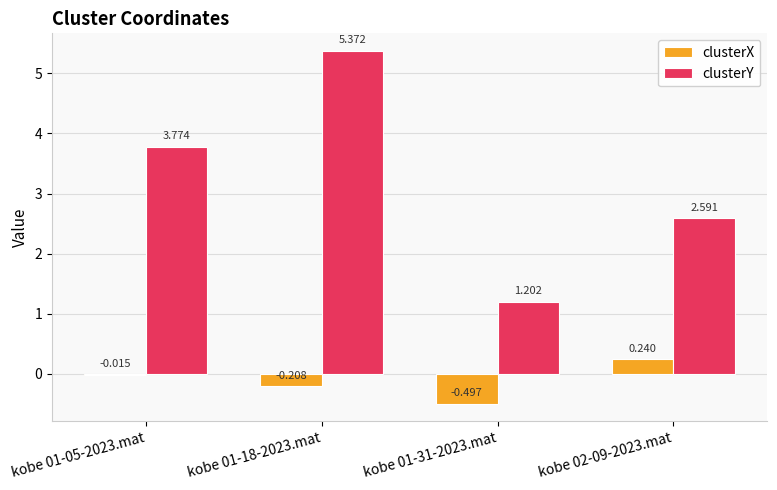

What is the sum of the clusterX values at kobe 01-18-2023.mat and kobe 01-31-2023.mat?

-0.7